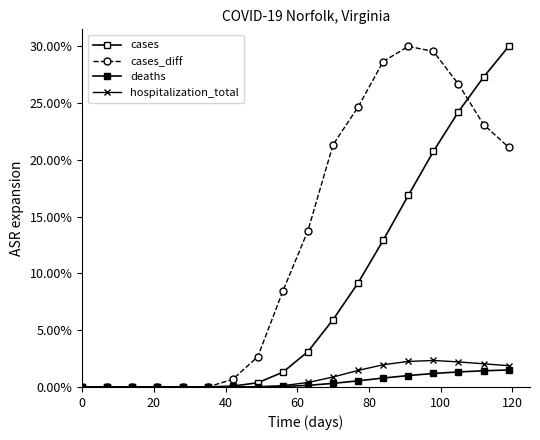

What is the maximum value shown in the chart?

0.3